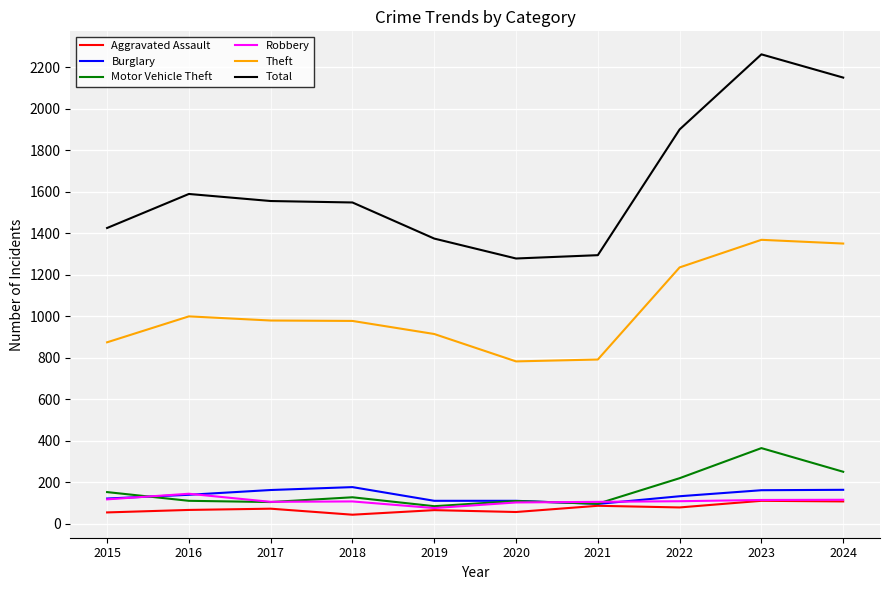

What value does the Robbery series have at 2016, to the nearest 5?

145